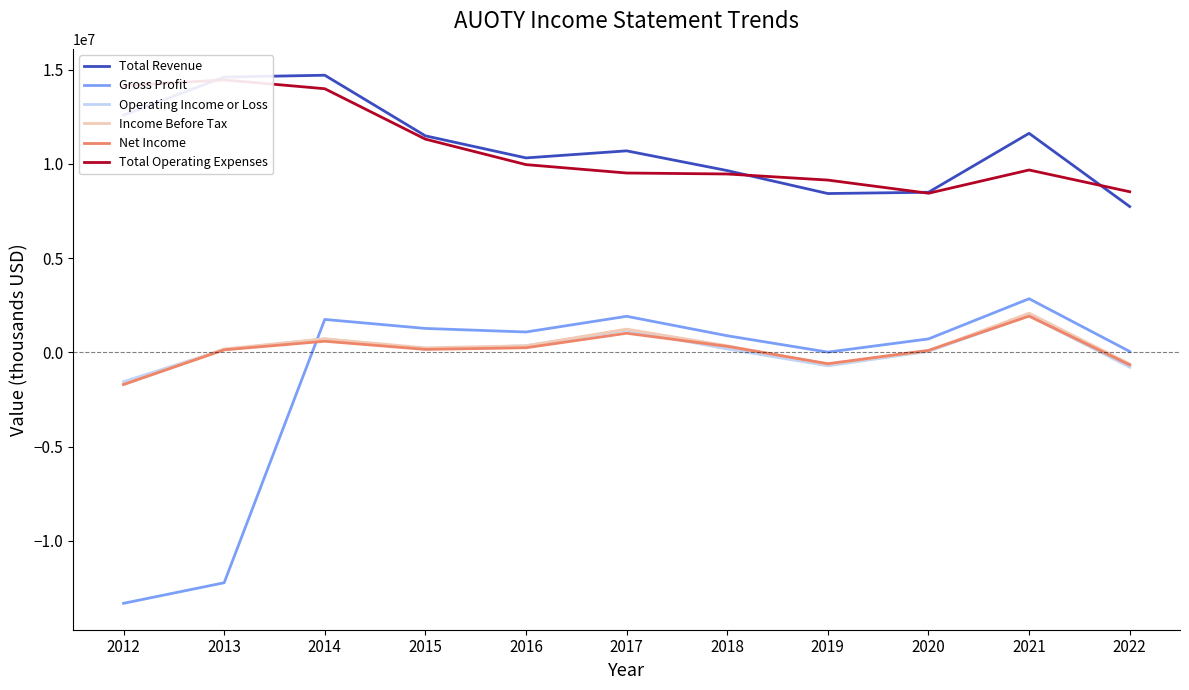

What is the value of the Income Before Tax point at the 3rd from the left?

719700